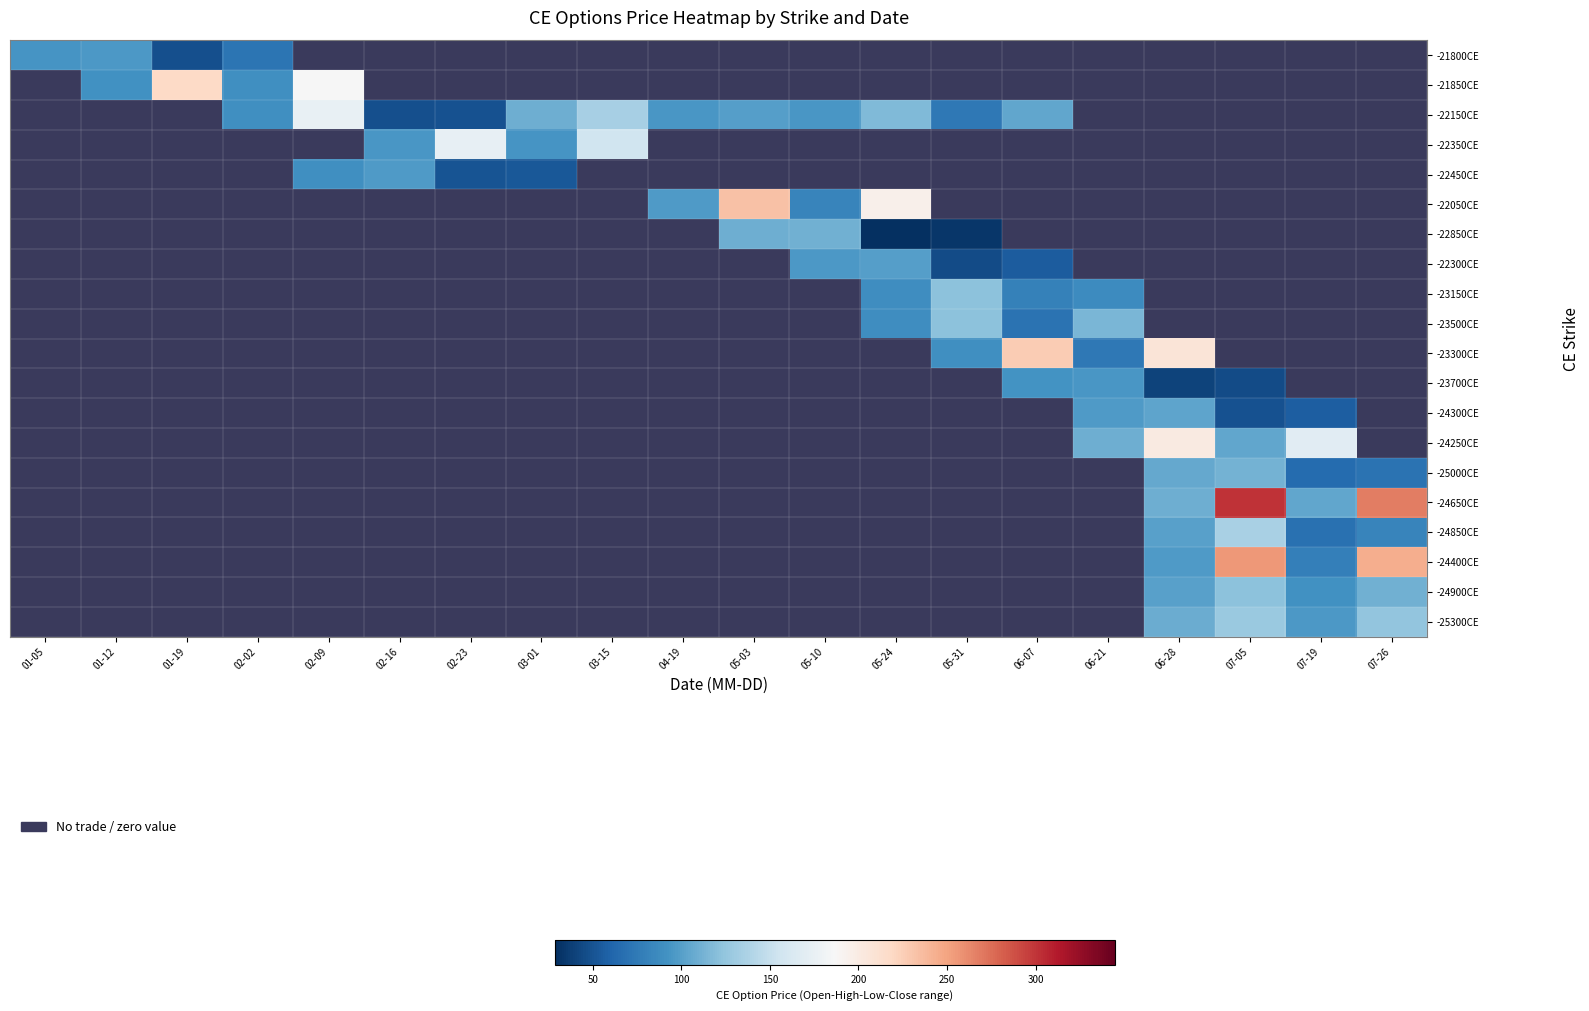

What is the spread (max minus min) of values at 05-10?

110.3